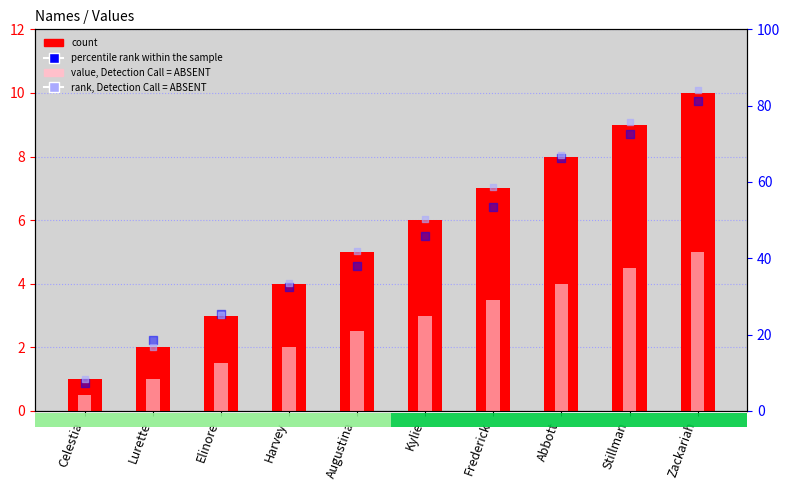

At which category is the sum across all series the highest?

Zackariah